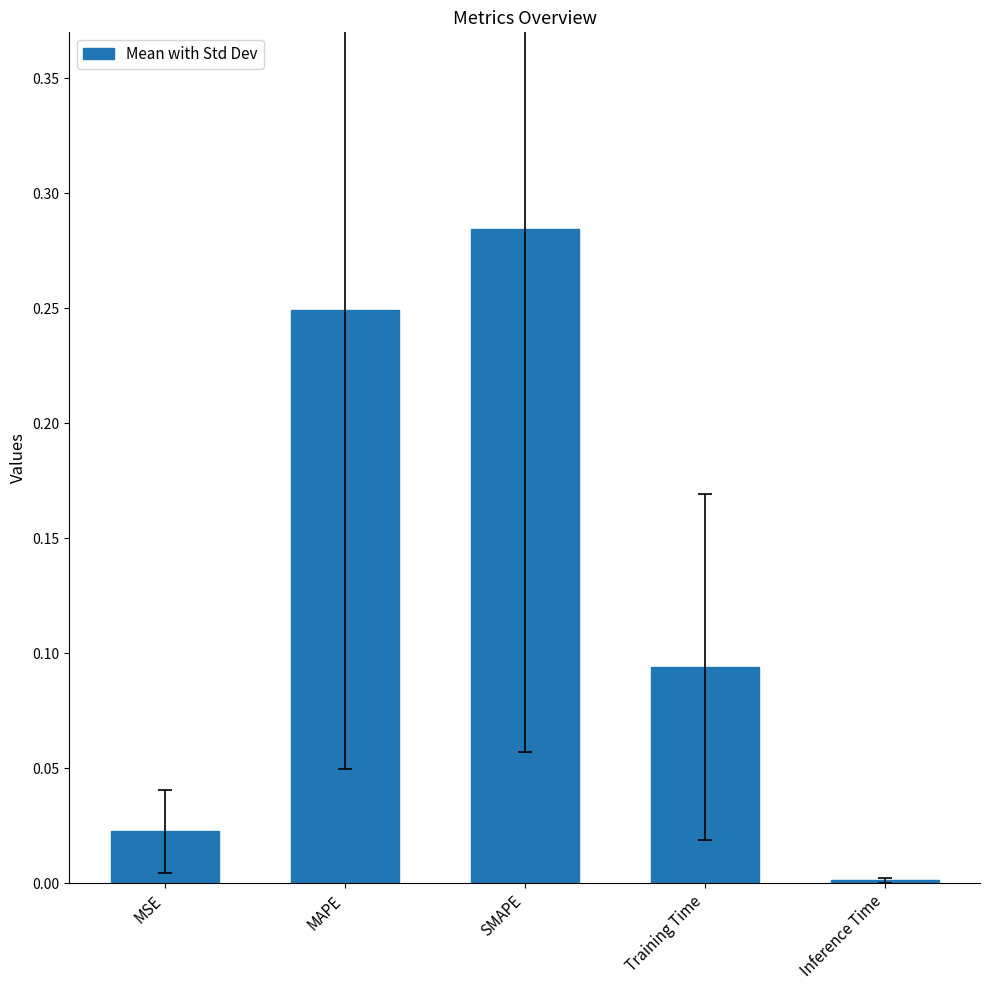

What position from the right is Inference Time?

1